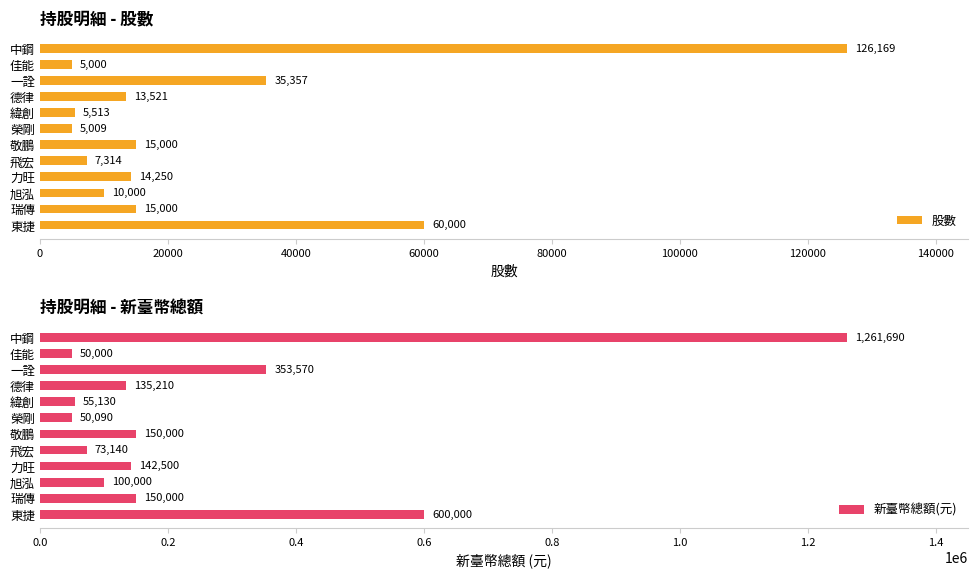

At which label is 新臺幣總額(元) closest to 655845?

東捷